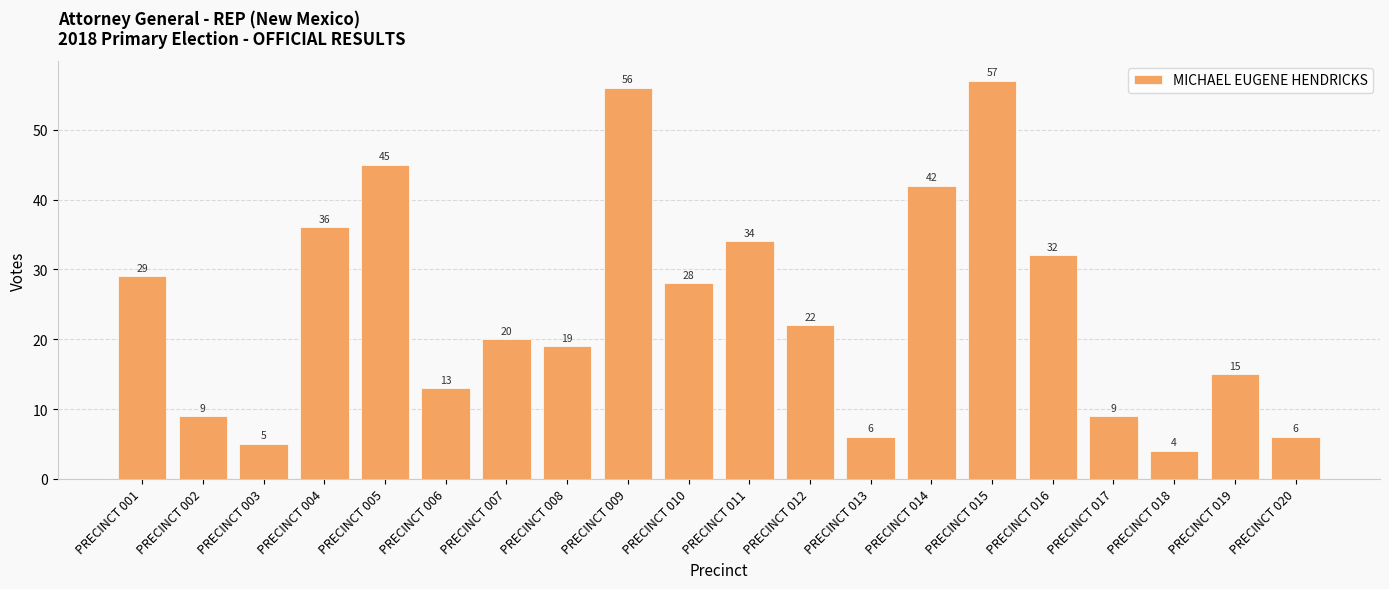

What is the value of the 16th bar from the left?

32